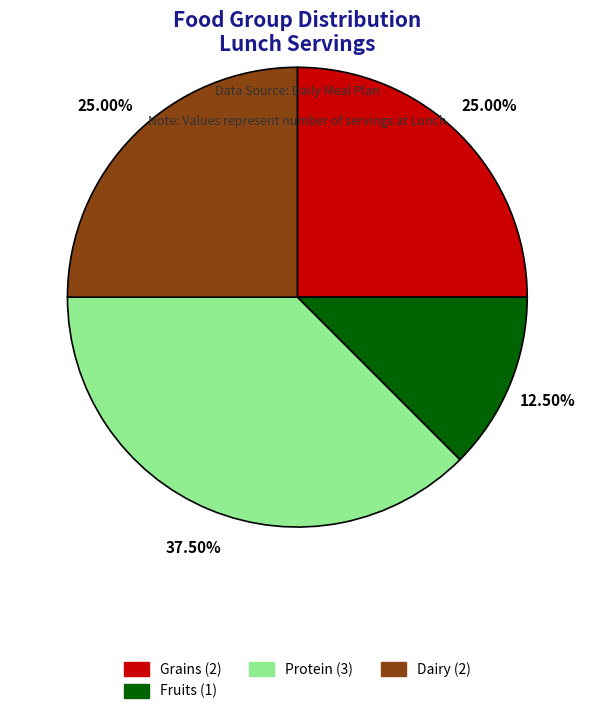

Does any single category account for the majority?

No